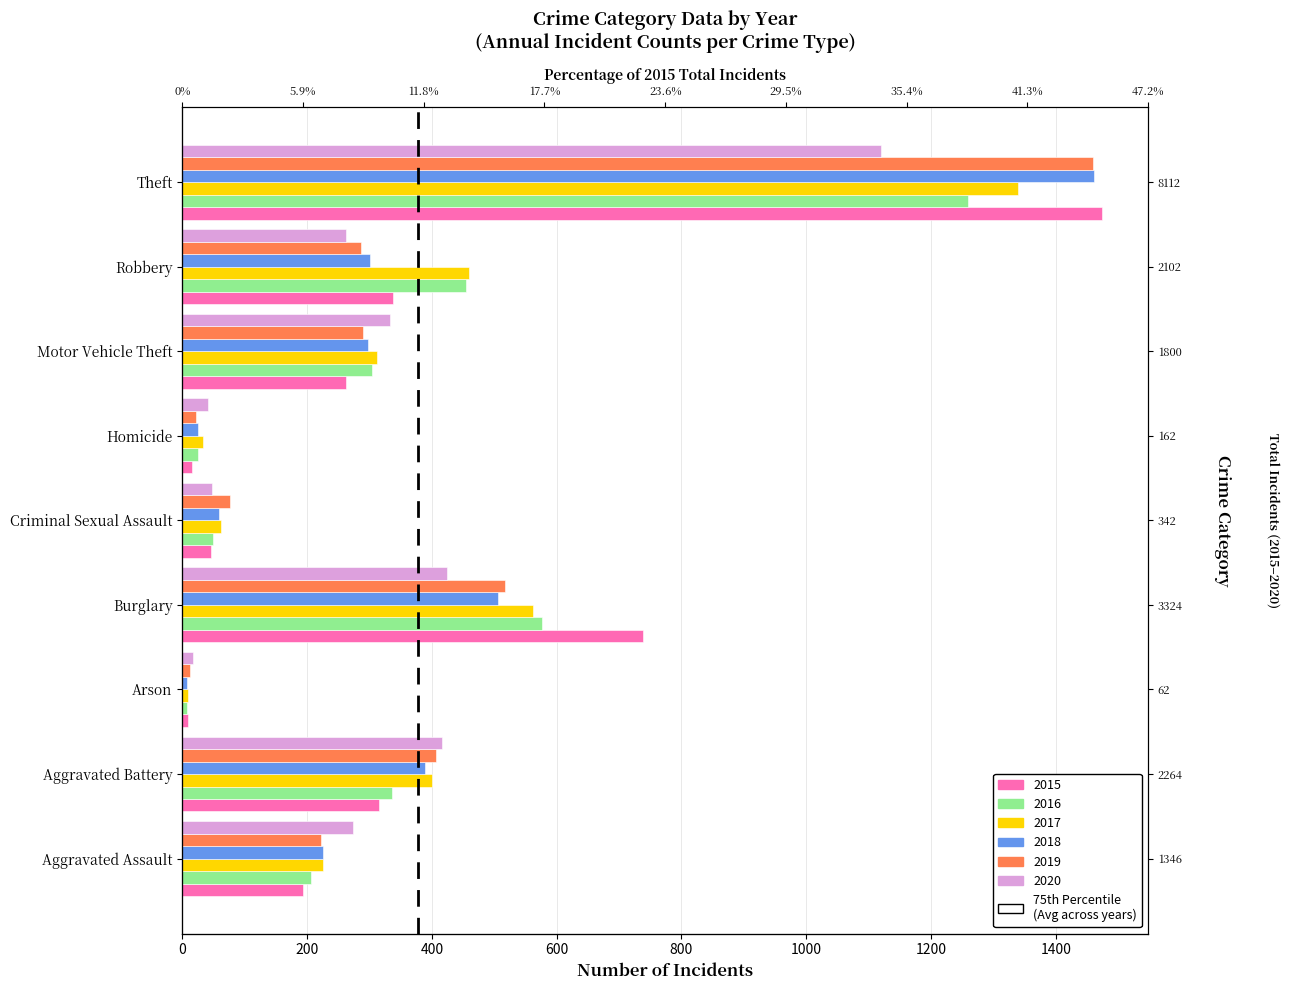

How many data points in 2018 are less than 298?

4